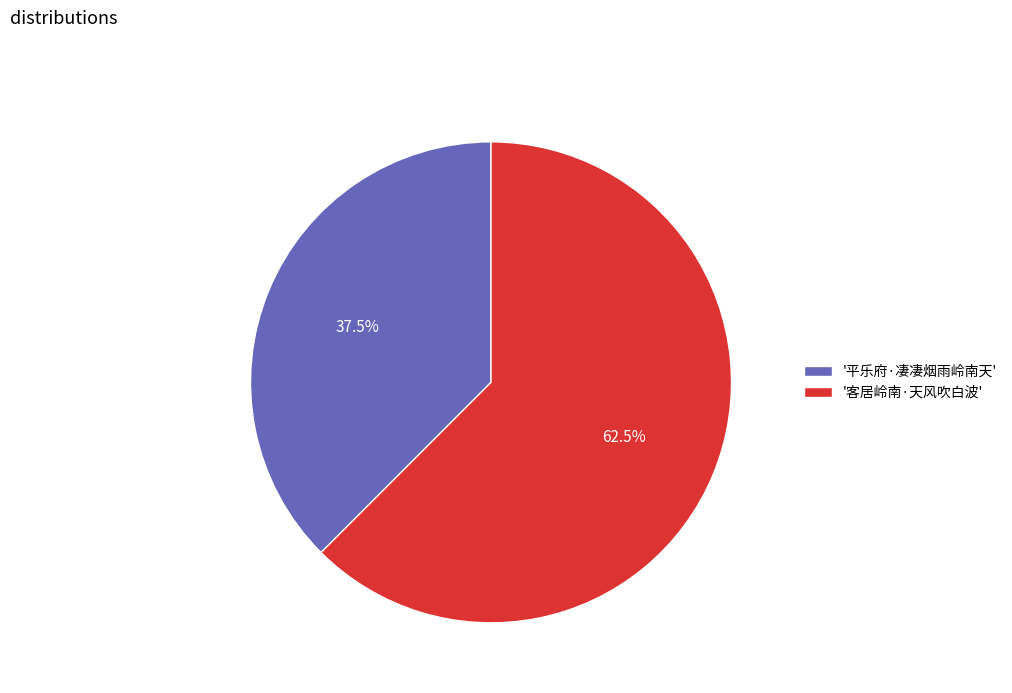

What is the total percentage of '平乐府·凄凄烟雨岭南天' and '客居岭南·天风吹白波'?

100.0%